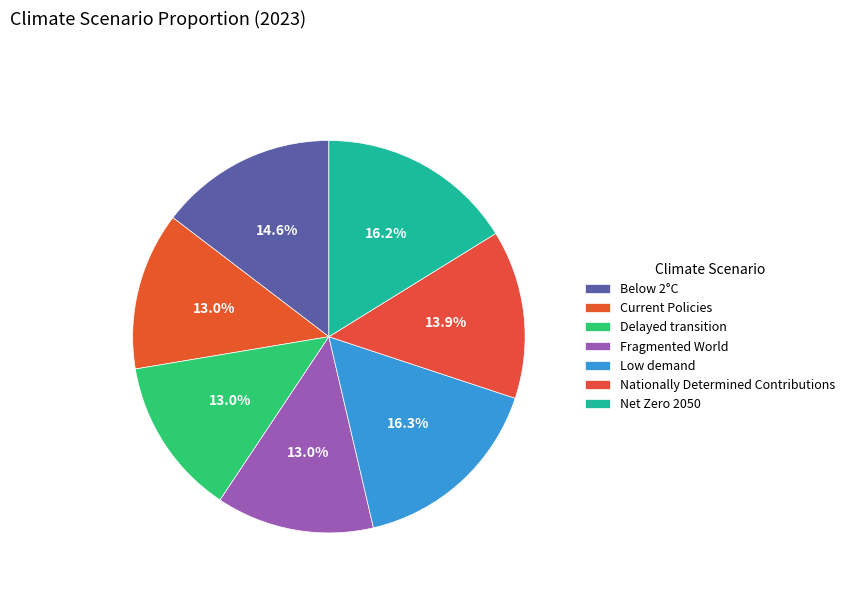

How many segments does this pie chart have?

7